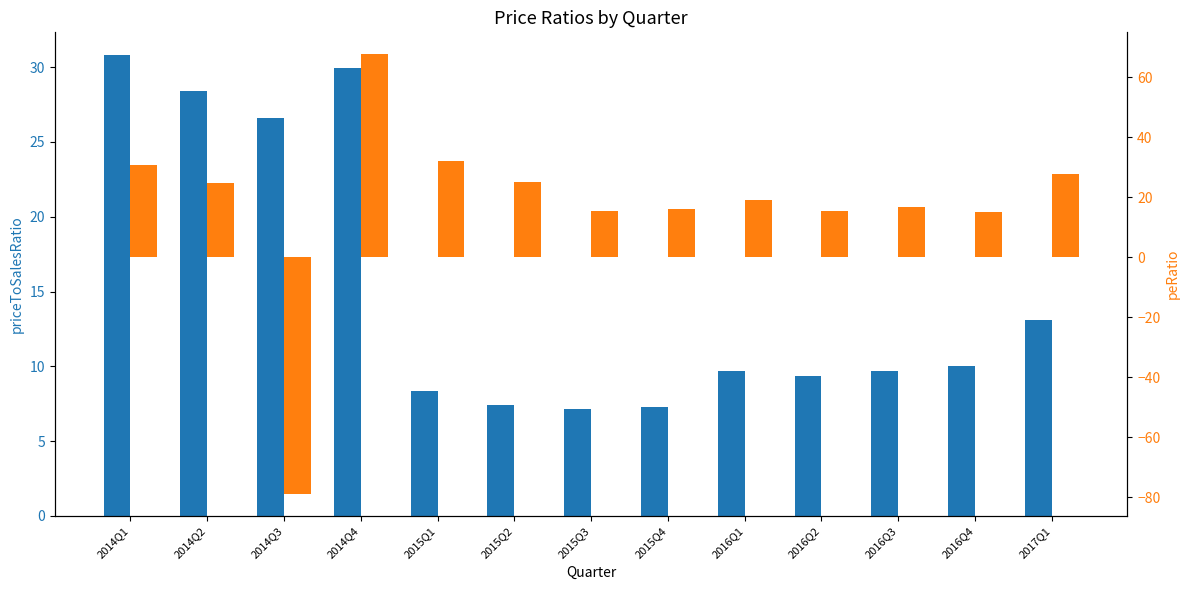

The value of priceToSalesRatio at 2015Q2 is 13.2. True or false?

False